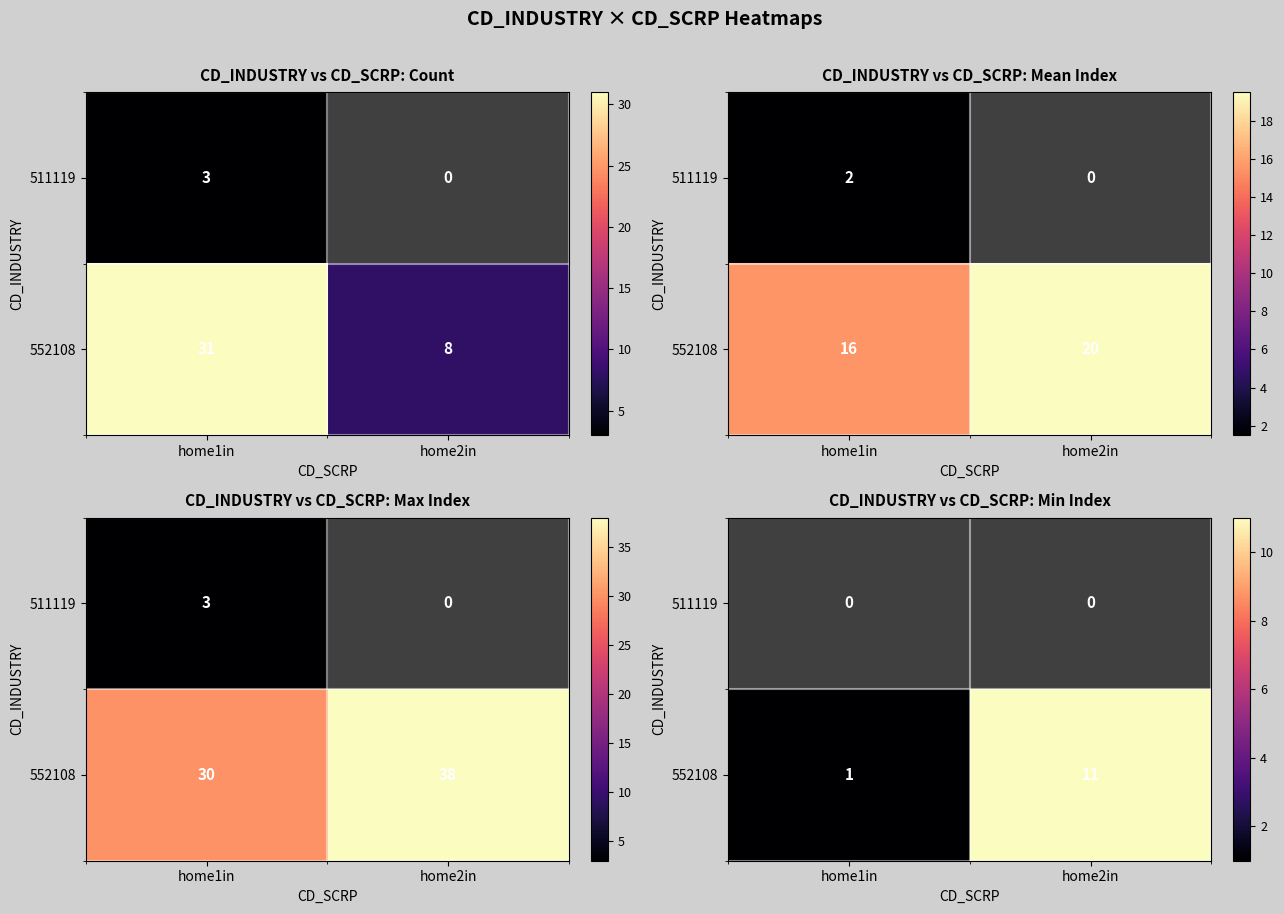

Where is 552108 nearest to the value 6?

home1in